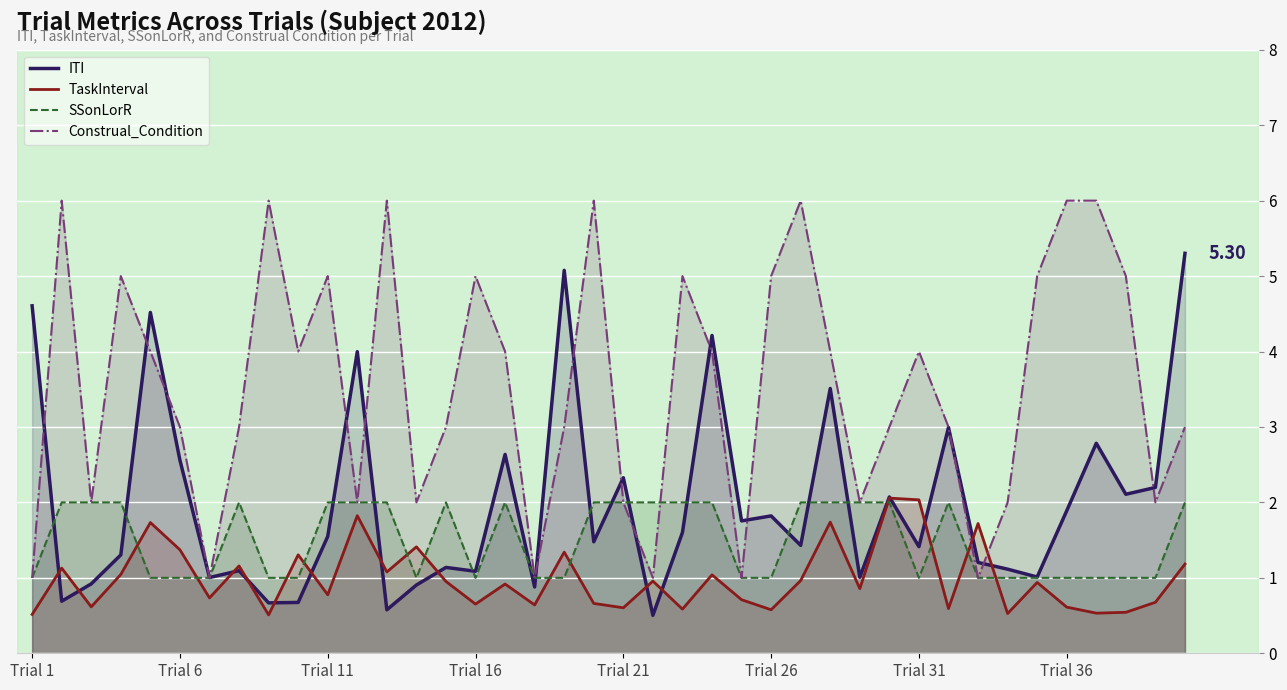

Which series has the largest total across all categories?

Construal_Condition